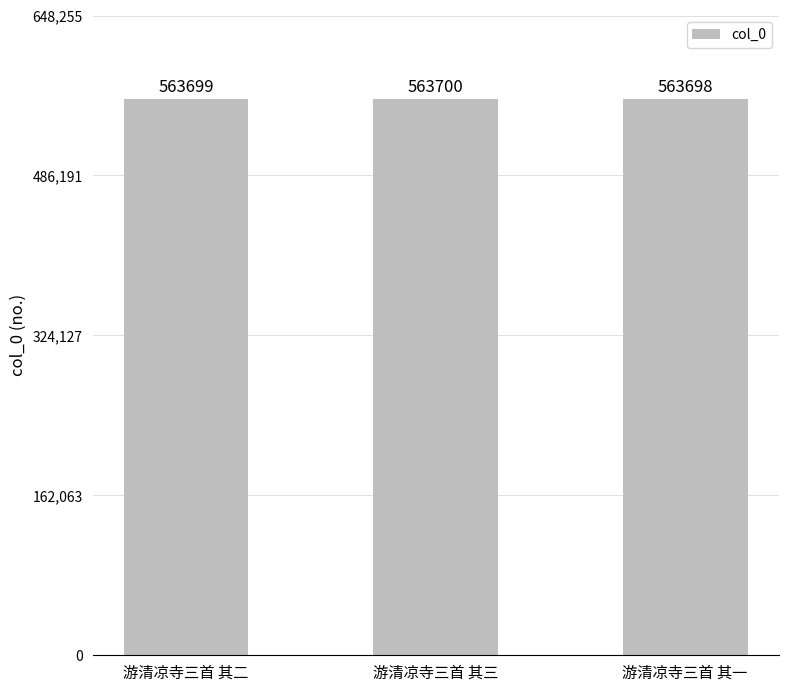

At which category does the chart reach its minimum across all series?

游清凉寺三首 其一